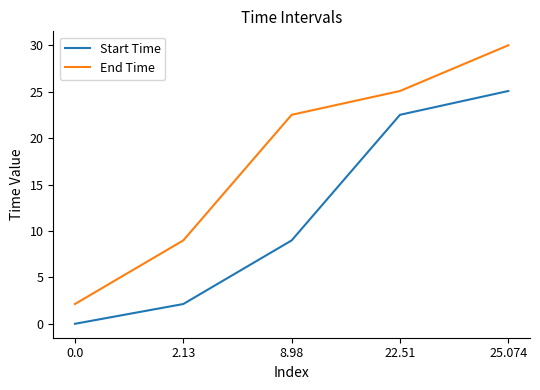

Rank the series by their average value, from lowest to highest.

Start Time, End Time